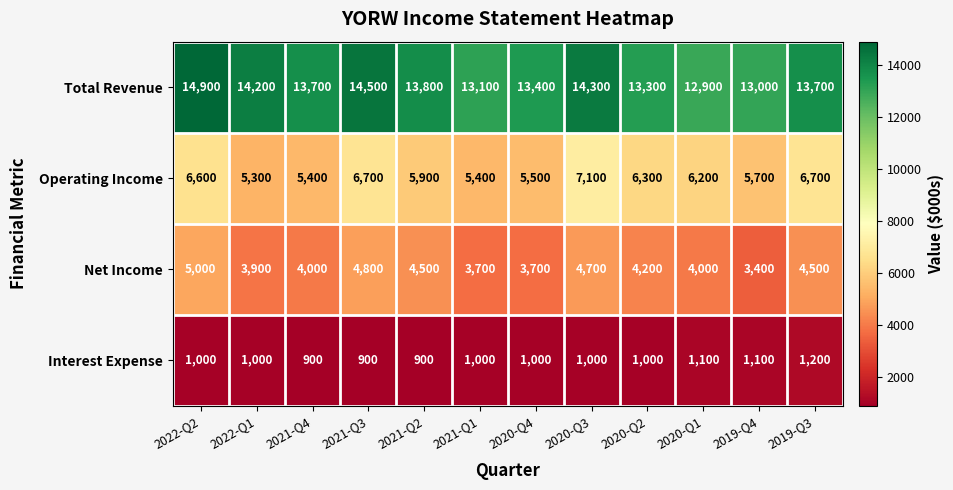

What value does the Operating Income series have at 2021-Q1, to the nearest 10?

5400